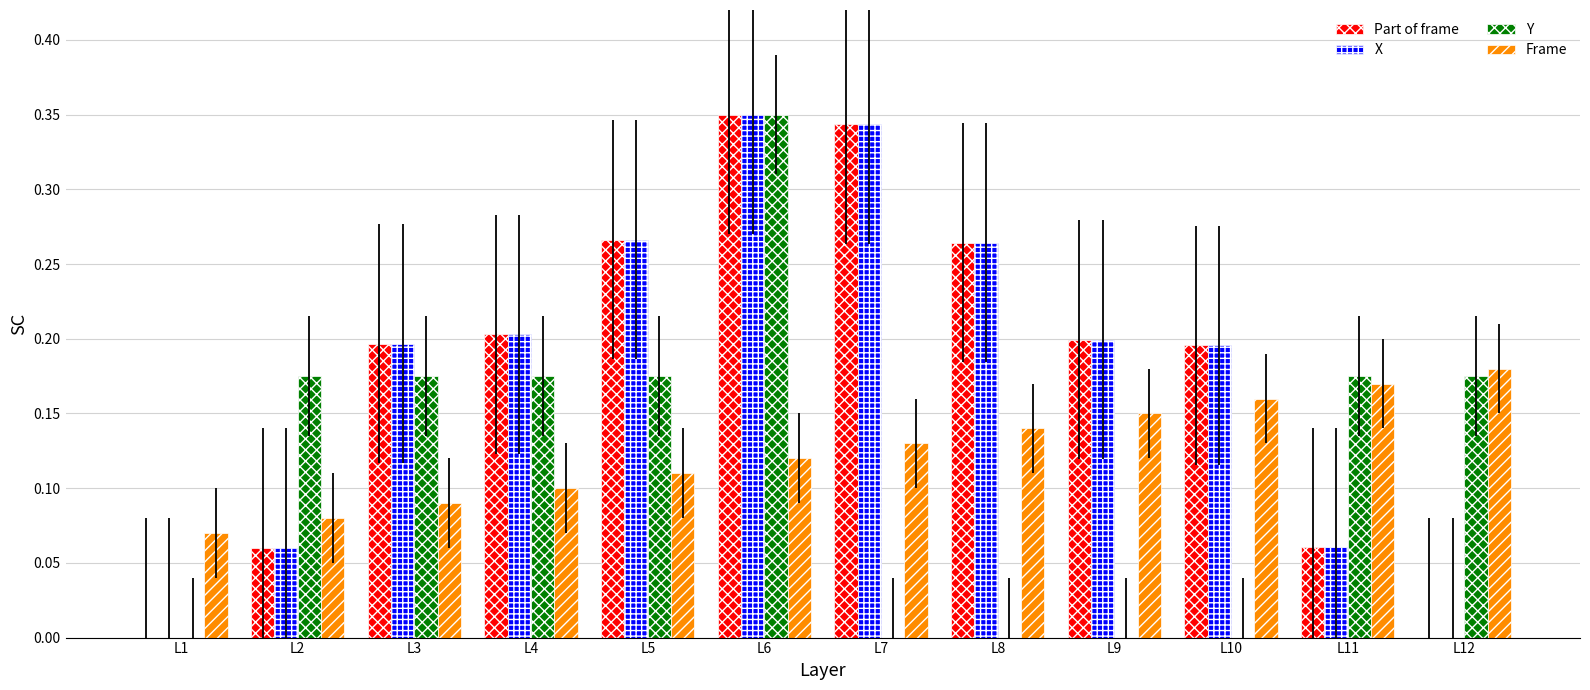

How many groups of bars are there?

12